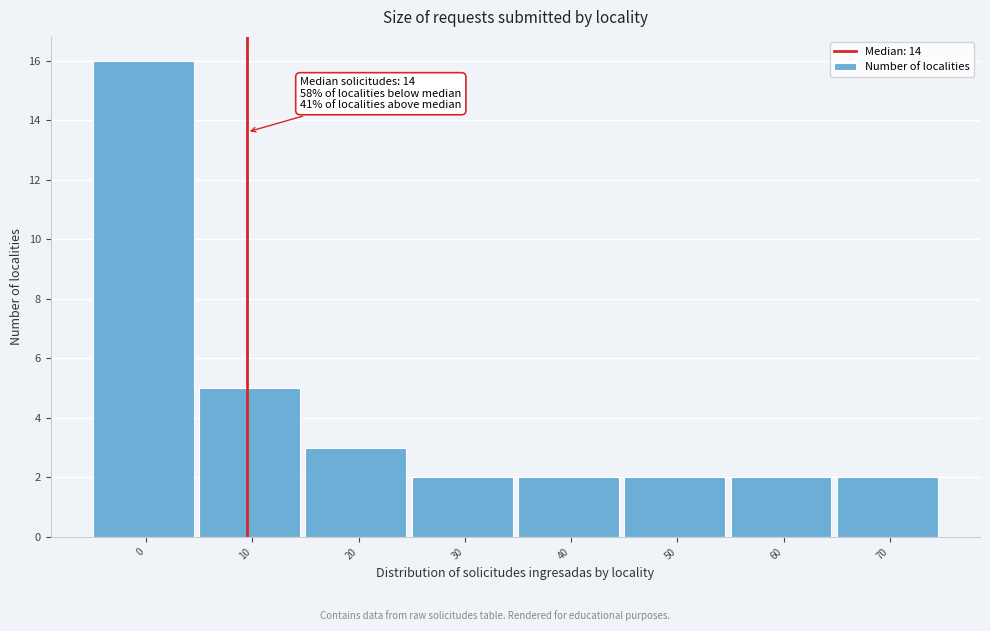

Reading left to right, extract all data points from this chart.

0=16	10=5	20=3	30=2	40=2	50=2	60=2	70=2